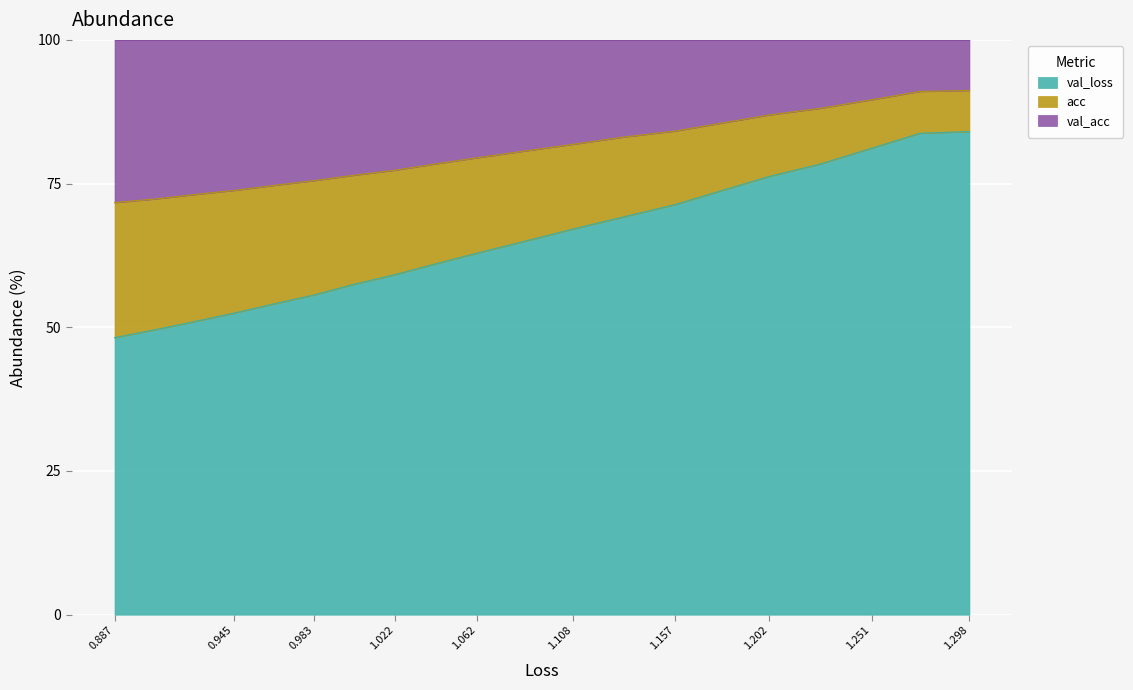

At how many categories does at least one series exceed 48?

20